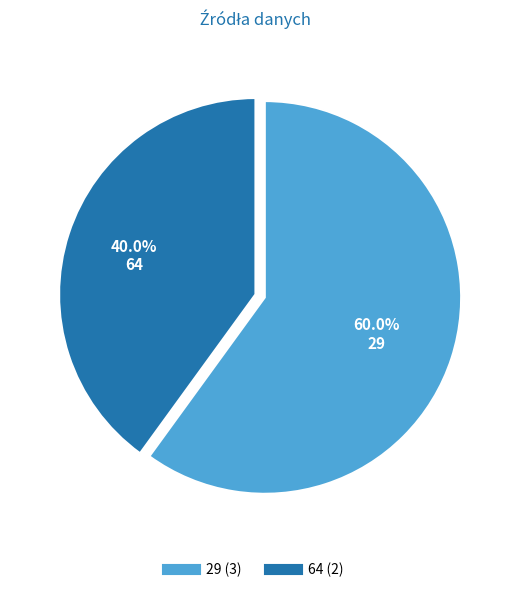

Which category has the biggest portion of the pie?

29